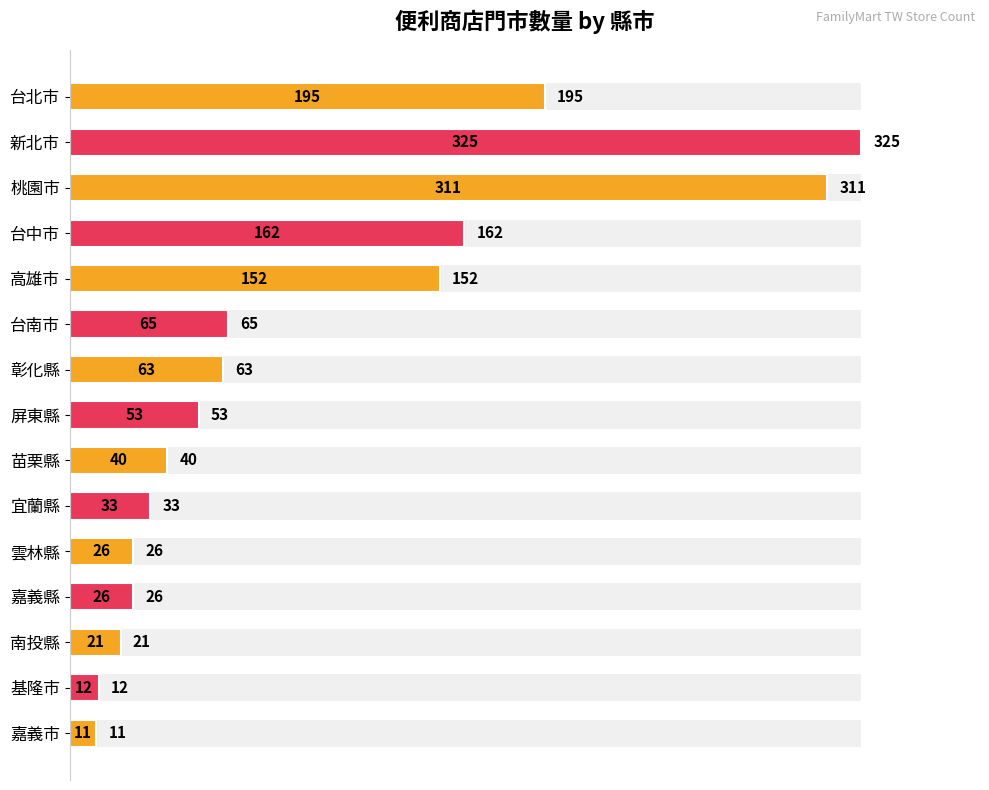

The chart shows a value of 4 at 南投縣. True or false?

False